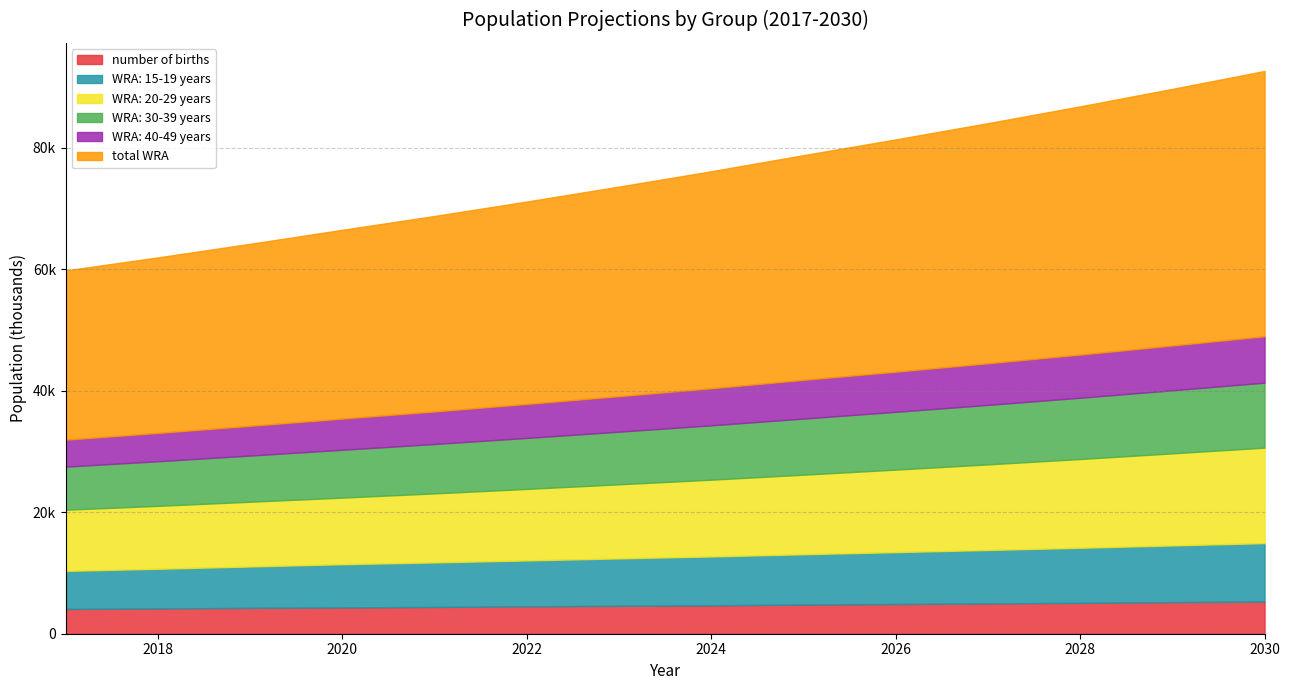

Reading right to left, transcribe all the data shown in this chart.

number of births: 2030=5300.0	2029=5203.3	2028=5087.2	2027=4990.5	2026=4893.8	2025=4797.1	2024=4681.0	2023=4603.6	2022=4506.9	2021=4410.2	2020=4332.8	2019=4255.5	2018=4158.7	2017=4081.4
WRA: 15-19 years: 2030=9619.8	2029=9338.6	2028=9065.6	2027=8800.6	2026=8543.4	2025=8293.6	2024=8043.0	2023=7799.9	2022=7564.2	2021=7335.7	2020=7114.0	2019=6819.2	2018=6536.6	2017=6265.7
WRA: 20-29 years: 2030=15726.2	2029=15162.0	2028=14618.0	2027=14093.5	2026=13587.8	2025=13100.3	2024=12642.5	2023=12200.7	2022=11774.3	2021=11362.8	2020=10965.7	2019=10659.4	2018=10361.6	2017=10072.1
WRA: 30-39 years: 2030=10702.3	2029=10392.7	2028=10092.1	2027=9800.2	2026=9516.7	2025=9241.4	2024=8952.0	2023=8671.7	2022=8400.1	2021=8137.1	2020=7882.3	2019=7611.8	2018=7350.7	2017=7098.5
WRA: 40-49 years: 2030=7640.5	2029=7368.1	2028=7105.4	2027=6852.0	2026=6607.7	2025=6372.1	2024=6102.0	2023=5843.3	2022=5595.6	2021=5358.4	2020=5131.2	2019=4889.0	2018=4658.2	2017=4438.3
total WRA: 2030=43688.8	2029=42261.4	2028=40881.1	2027=39546.3	2026=38255.6	2025=37007.5	2024=35739.5	2023=34515.6	2022=33334.3	2021=32194.0	2020=31093.2	2019=29979.4	2018=28907.1	2017=27874.7